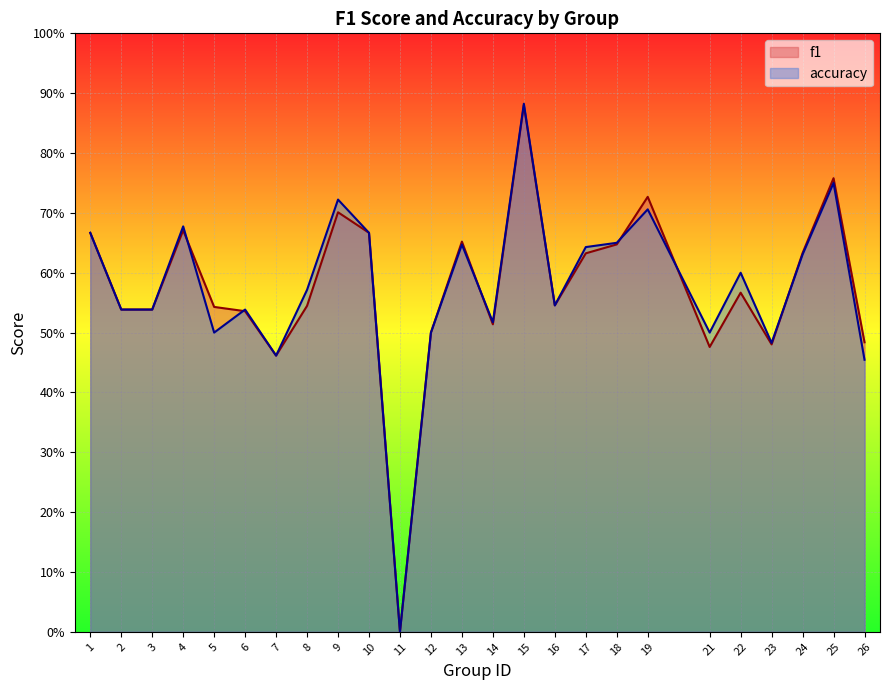

What is the difference between the f1 values at 1 and 15?

0.2